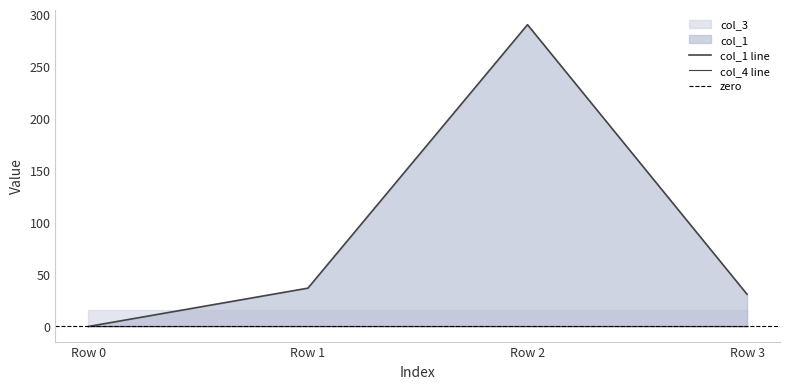

Rank the series by their maximum value, from highest to lowest.

col_1, col_3, col_4